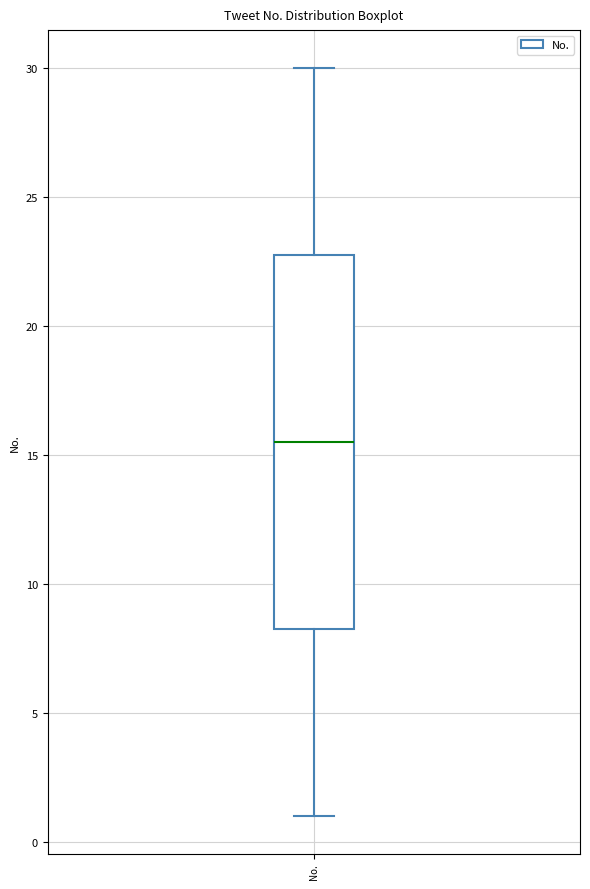

Transcribe this box plot: give where the median line is, the range the box spans, and where the two whiskers end, as read against the y-axis. The values are not printed on the chart, so give them approximately, as read against the axis.

median 15.5, box 8.5 to 23.0, whiskers 1.0 to 30.0